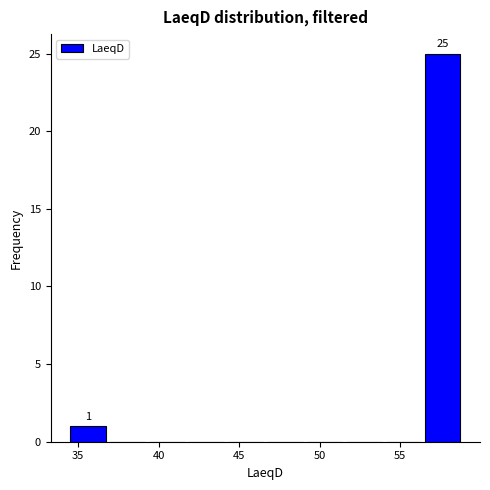

Which range on the x-axis has the tallest bar?

56.55 to 59.00